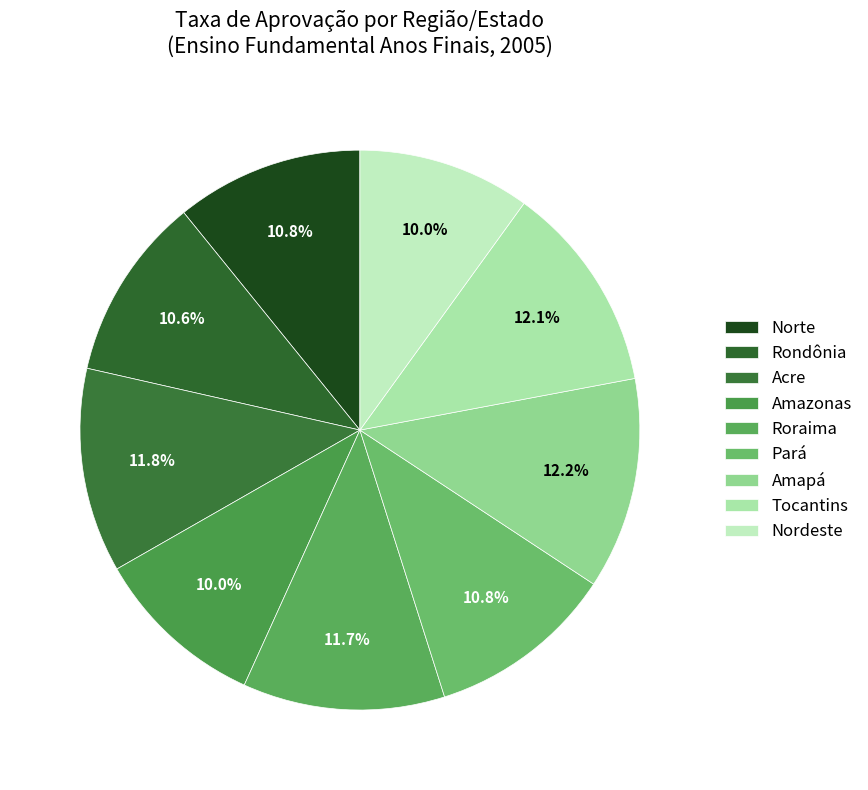

How many slices are in this pie chart?

9